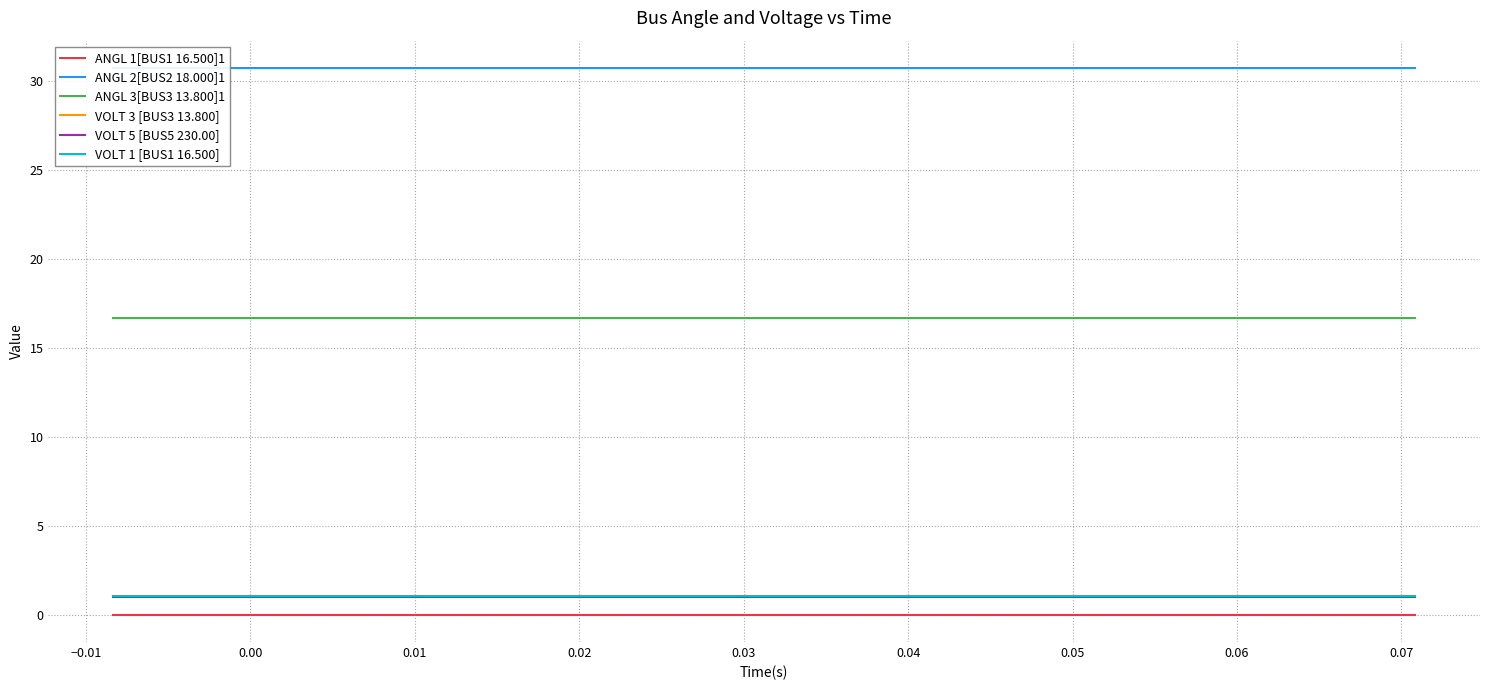

Rank the series by their maximum value, from highest to lowest.

ANGL 2[BUS2 18.000]1, ANGL 3[BUS3 13.800]1, VOLT 1 [BUS1 16.500], VOLT 3 [BUS3 13.800], VOLT 5 [BUS5 230.00], ANGL 1[BUS1 16.500]1